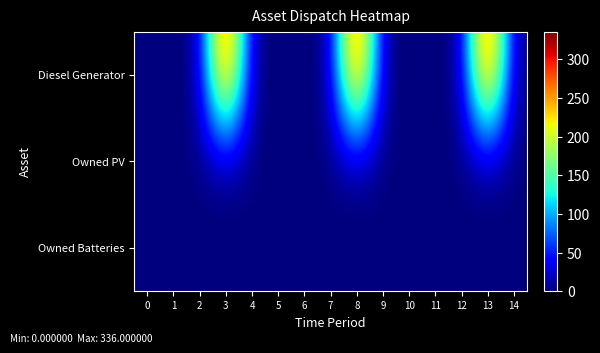

Reading left to right, transcribe all the data shown in this chart.

Diesel Generator: 0=0	1=0	2=0	3=336	4=0	5=0	6=0	7=0	8=336	9=0	10=0	11=0	12=0	13=336	14=0
Owned PV: 0=0	1=0	2=0	3=0	4=0	5=0	6=0	7=0	8=0	9=0	10=0	11=0	12=0	13=0	14=0
Owned Batteries: 0=0	1=0	2=0	3=0	4=0	5=0	6=0	7=0	8=0	9=0	10=0	11=0	12=0	13=0	14=0